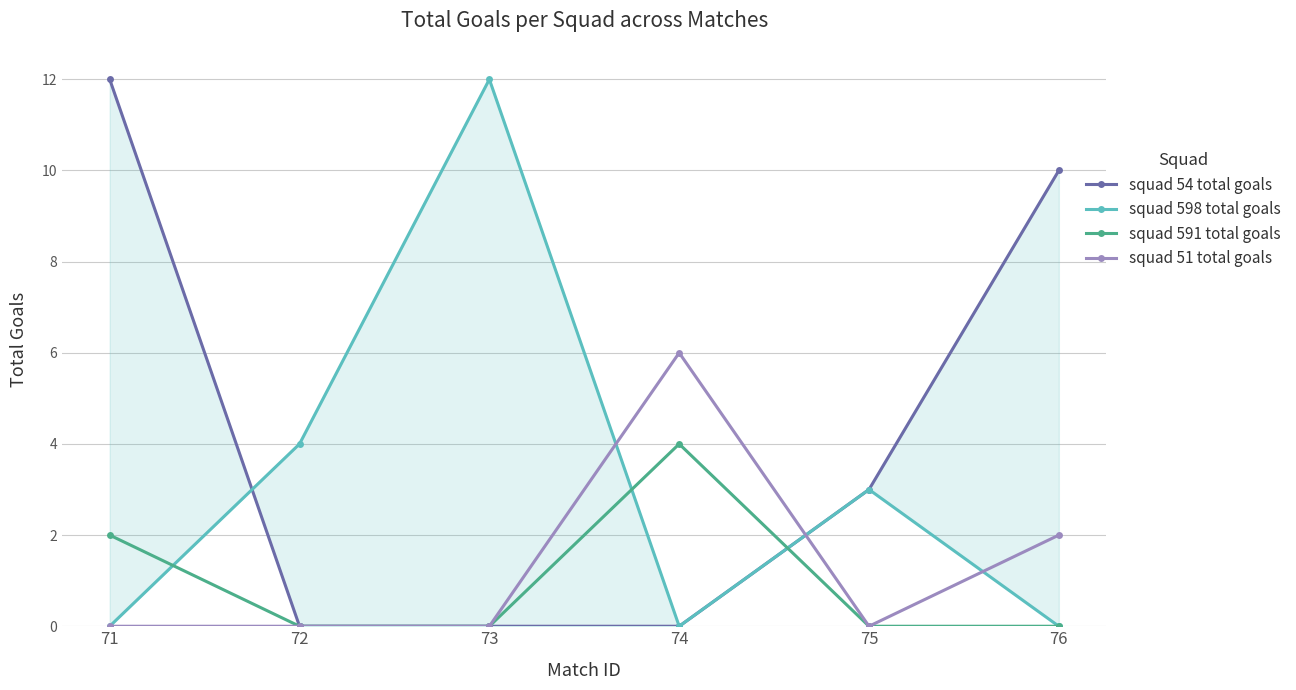

After their last crossing, which series has the higher values: squad 598 total goals or squad 591 total goals?

squad 598 total goals